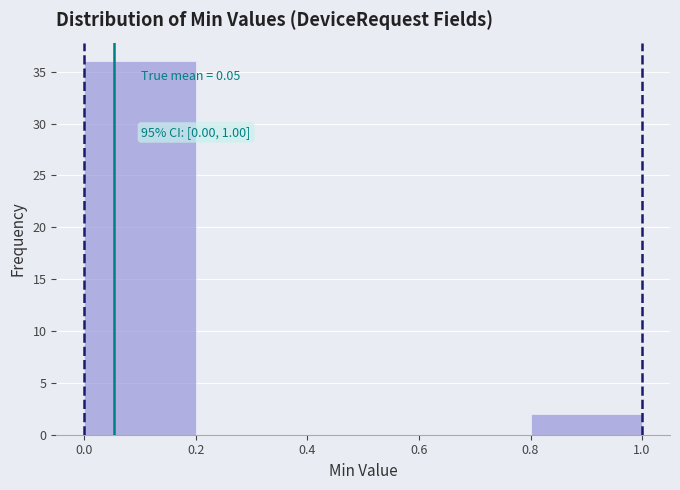

Which range on the x-axis has the tallest bar?

0.0 to 0.2